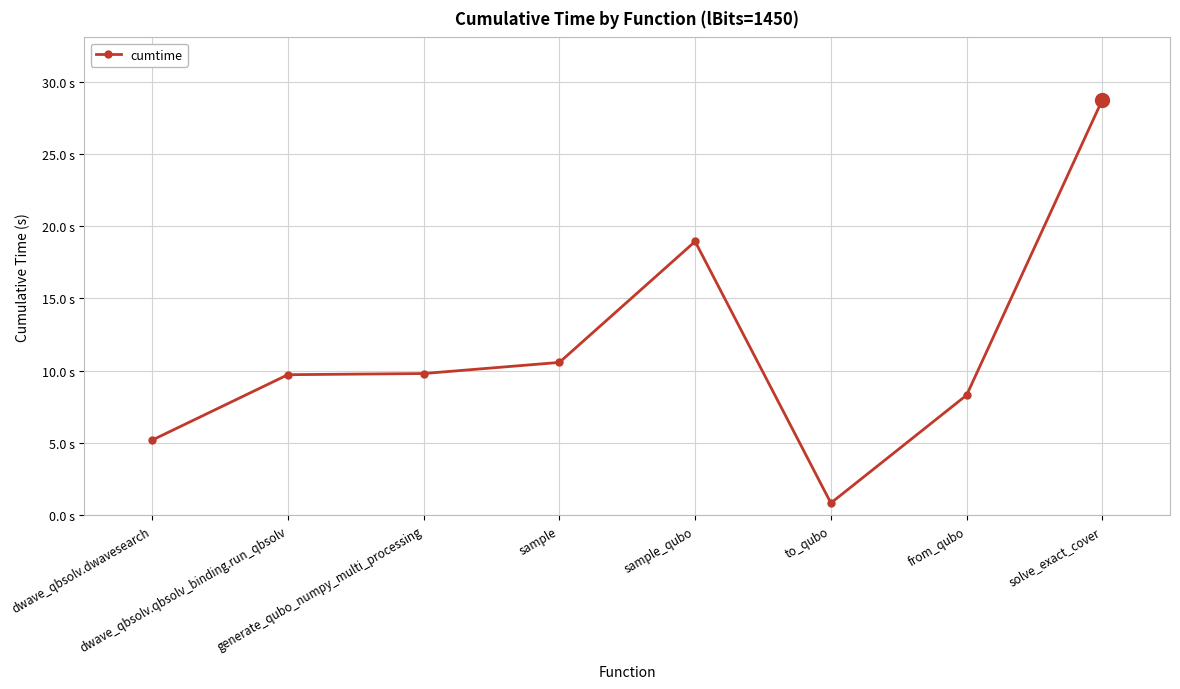

Does the chart have visible grid lines?

Yes